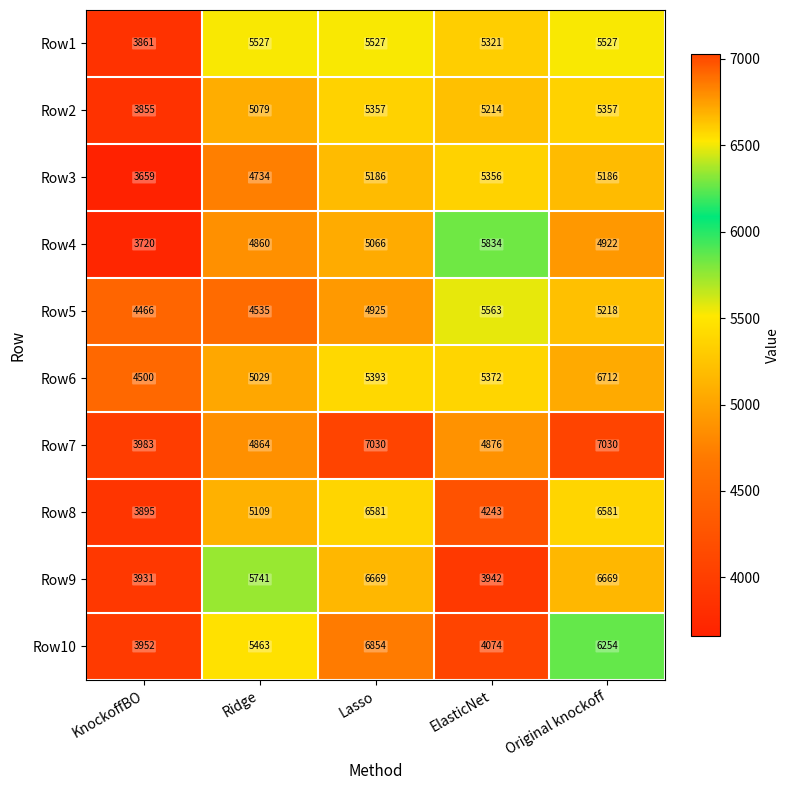

Where is Row5 nearest to the value 5014?

Lasso